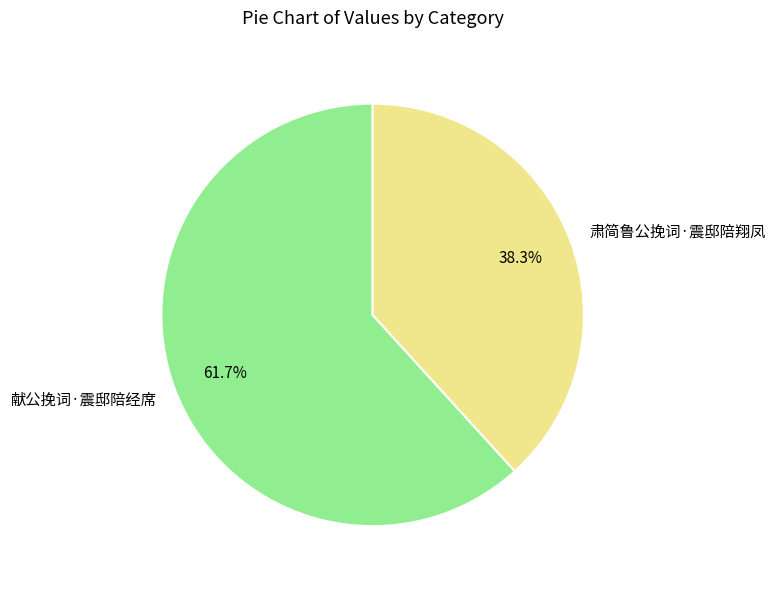

What is the total percentage of 献公挽词·震邸陪经席 and 肃简鲁公挽词·震邸陪翔凤?

100.0%